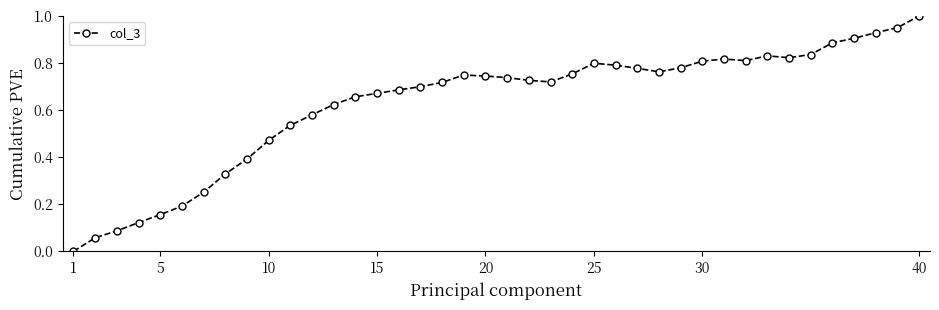

How many positive values are there?

39